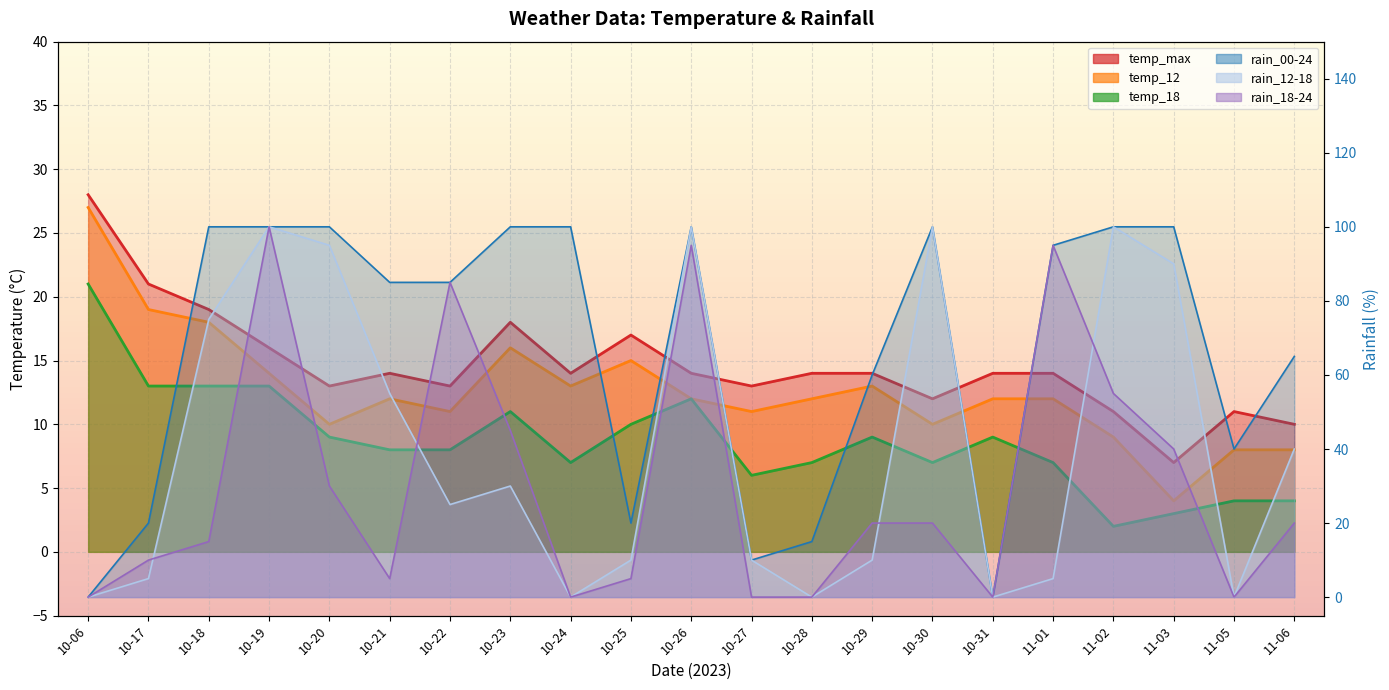

Is the value of rain_12-18 at 10-06 greater than the value of temp_max at 10-18?

No